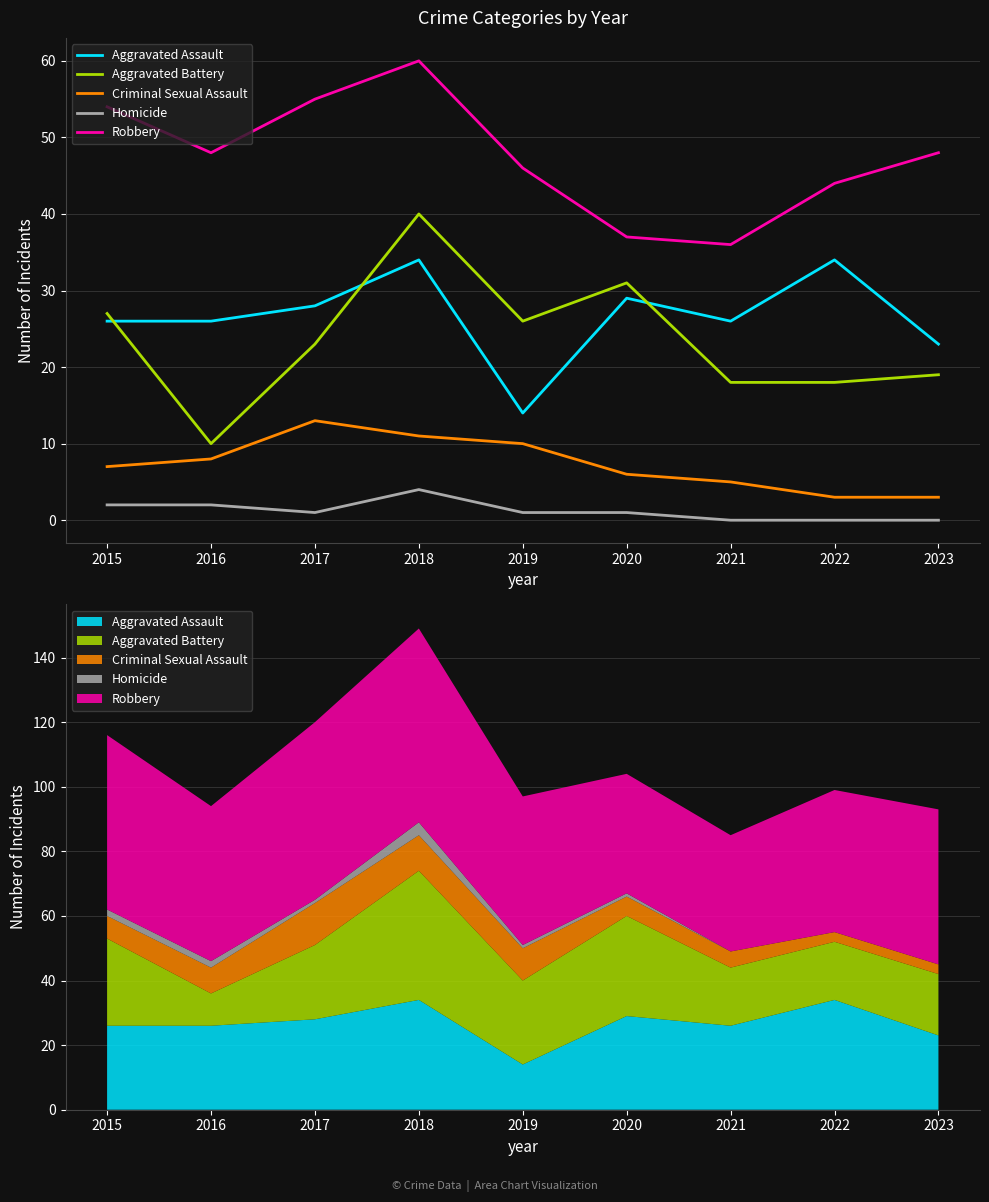

Rank the series by their maximum value, from lowest to highest.

Homicide, Criminal Sexual Assault, Aggravated Assault, Aggravated Battery, Robbery